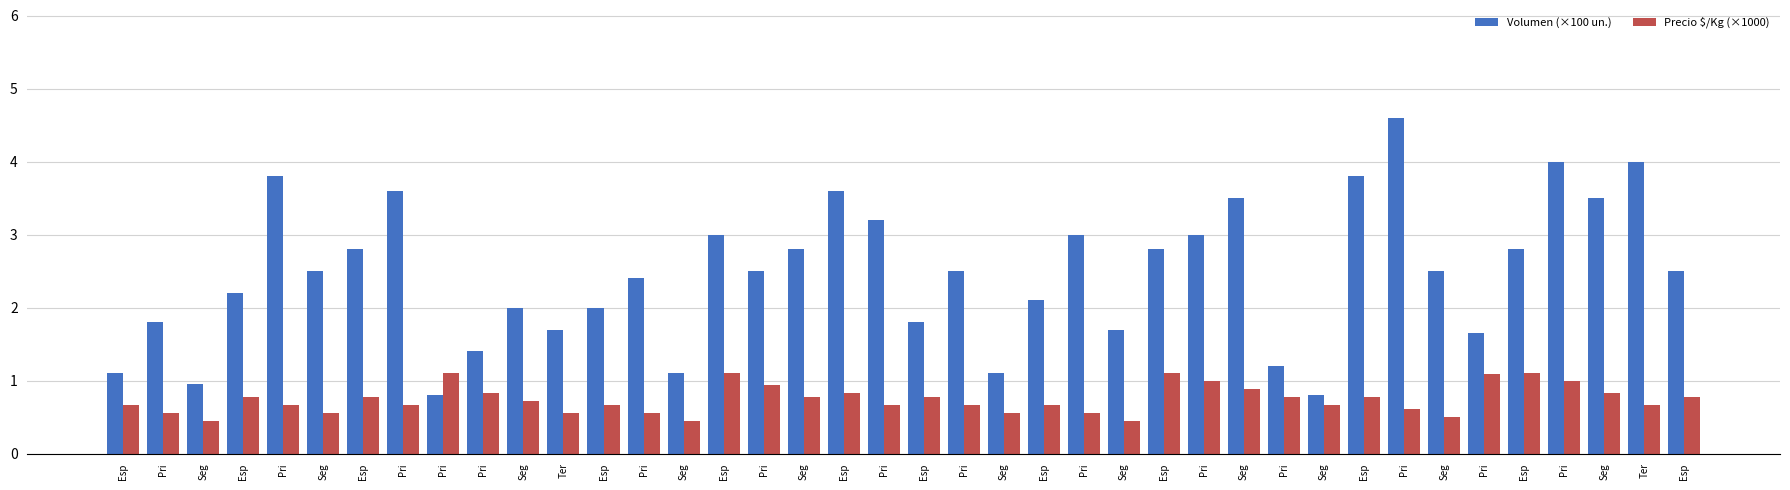

How many bars are there in total?

80